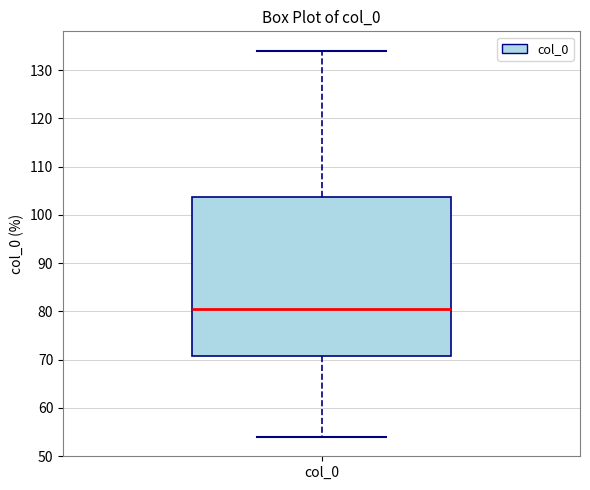

Where does the upper whisker of the box for col_0 end on the y-axis? The values are not printed on the chart, so give them approximately, as read against the axis.

134